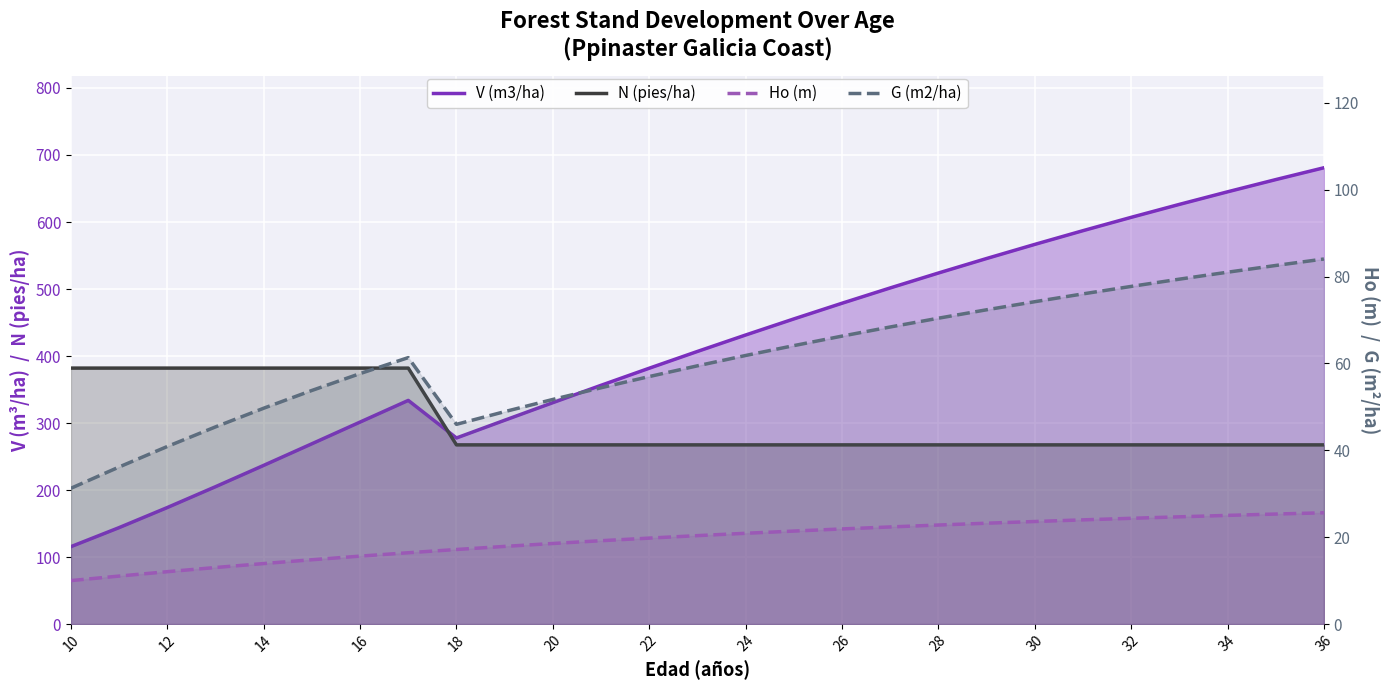

Reading left to right, what are all the values shown in this chart?

V (m3/ha): 115.5	143.9	173.9	204.9	236.8	269.0	301.4	333.7	277.7	304.1	330.4	356.3	381.8	406.8	431.4	455.3	478.8	501.6	523.9	545.5	566.6	587.1	607.0	626.3	645.1	663.3	681.0
N (pies/ha): 382.0	382.0	382.0	382.0	382.0	382.0	382.0	382.0	267.4	267.4	267.4	267.4	267.4	267.4	267.4	267.4	267.4	267.4	267.4	267.4	267.4	267.4	267.4	267.4	267.4	267.4	267.4
Ho (m): 10.0	11.0	12.1	13.0	13.9	14.8	15.6	16.4	17.2	17.9	18.5	19.2	19.8	20.4	20.9	21.4	21.9	22.4	22.8	23.2	23.6	24.0	24.3	24.7	25.0	25.3	25.6
G (m2/ha): 31.2	36.1	40.9	45.4	49.7	53.8	57.6	61.3	46.0	48.9	51.7	54.4	57.0	59.4	61.8	64.1	66.3	68.4	70.4	72.3	74.2	76.0	77.7	79.4	81.0	82.5	84.0